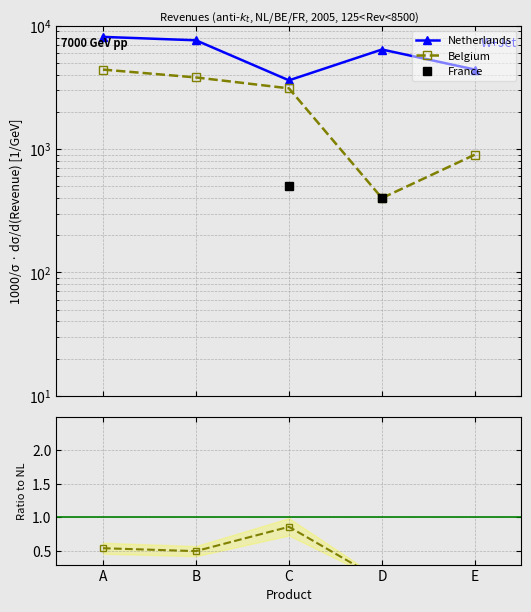

At which category is the sum across all series the highest?

A